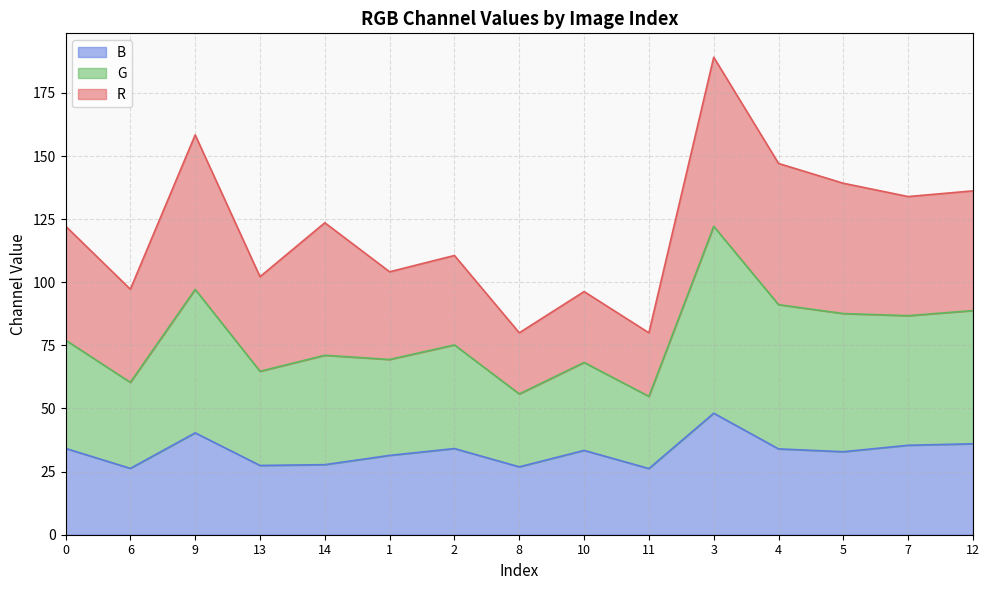

Does the chart display data point markers on the line(s)?

No